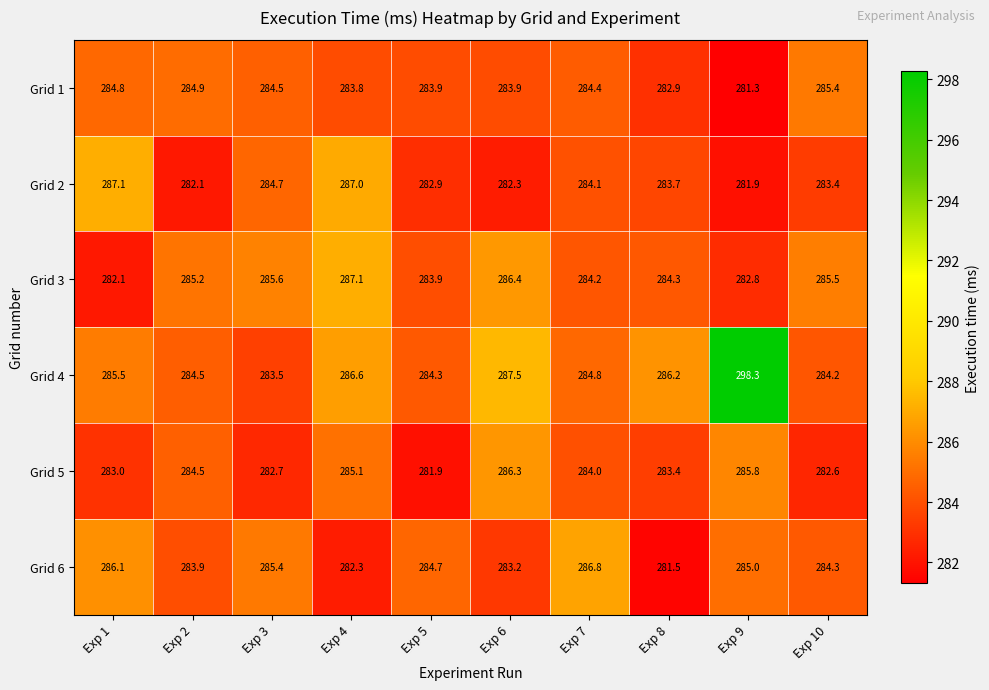

At which label is Grid 5 closest to 284?

Exp 7